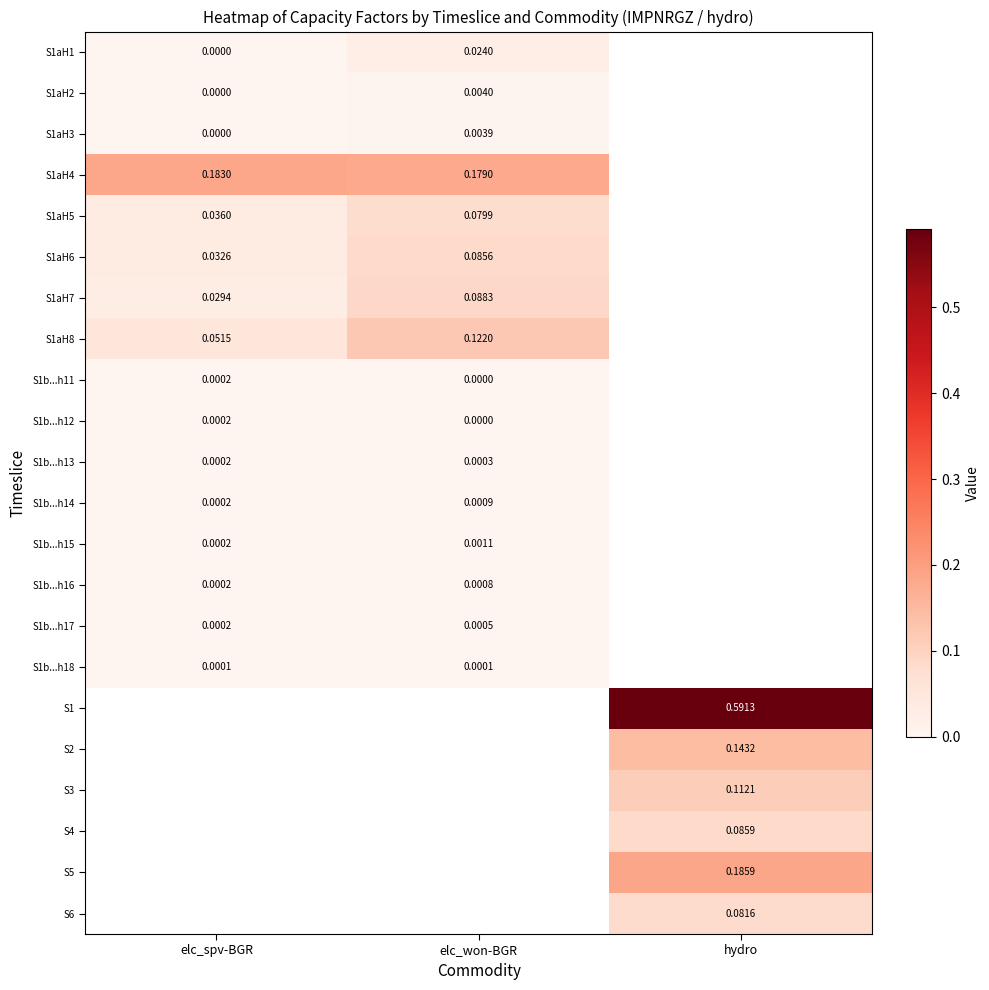

Which category has the highest value in the S1aH5 series?

elc_won-BGR